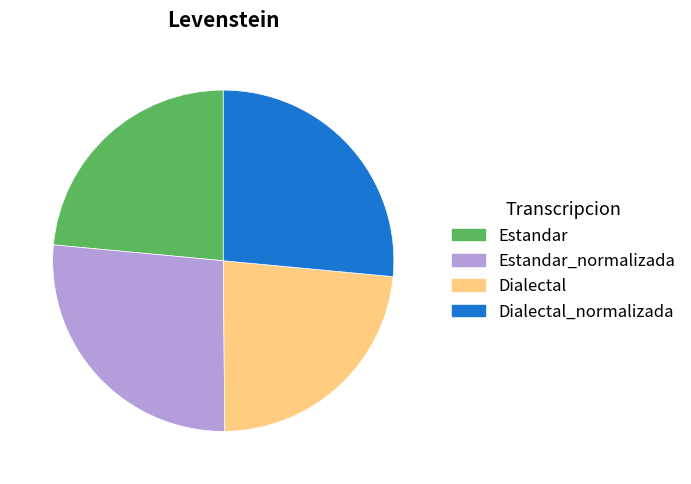

The Dialectal slice represents 23% of the pie. True or false?

True